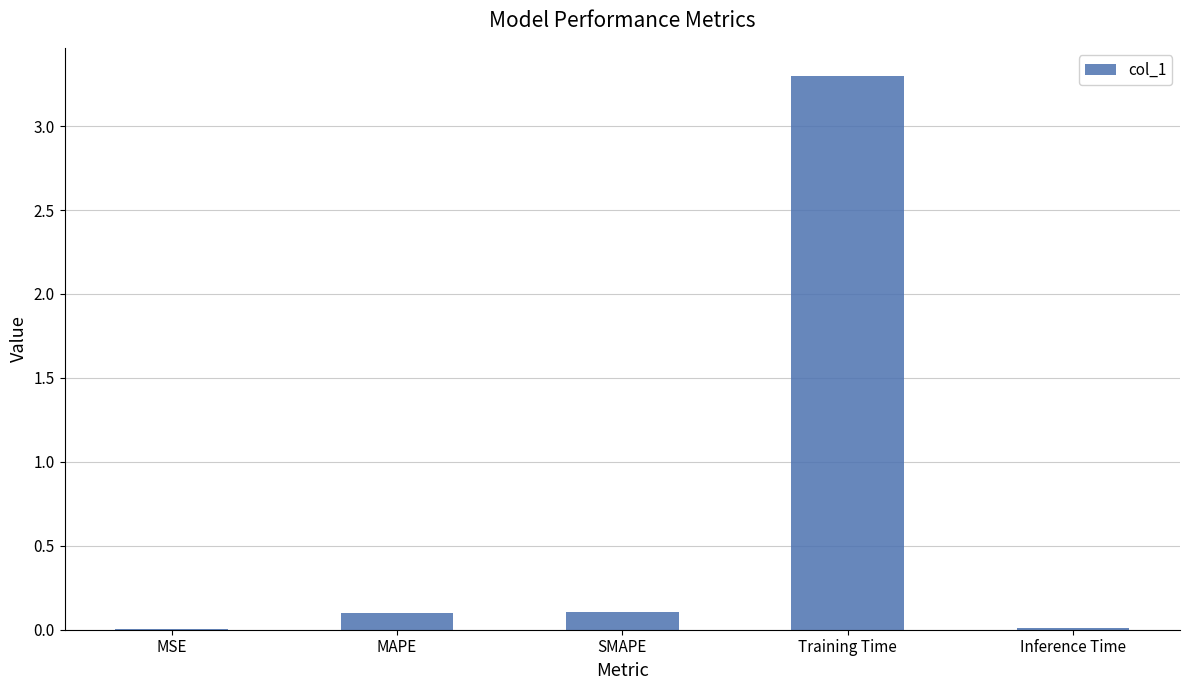

The chart shows a value of 0.1 at MAPE. True or false?

True